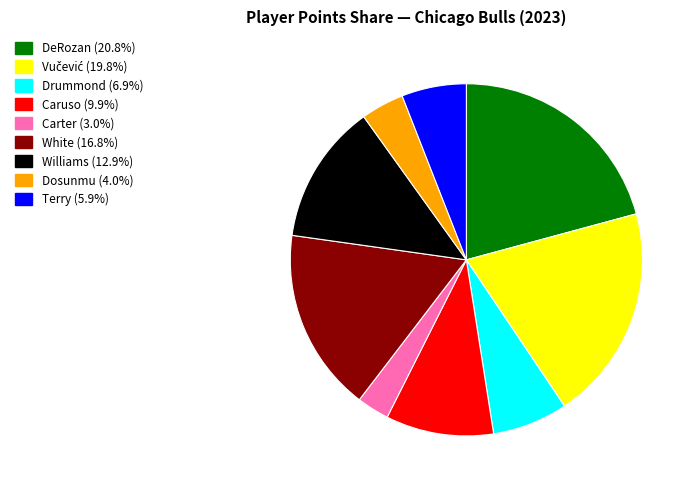

Which category has the biggest portion of the pie?

DeRozan